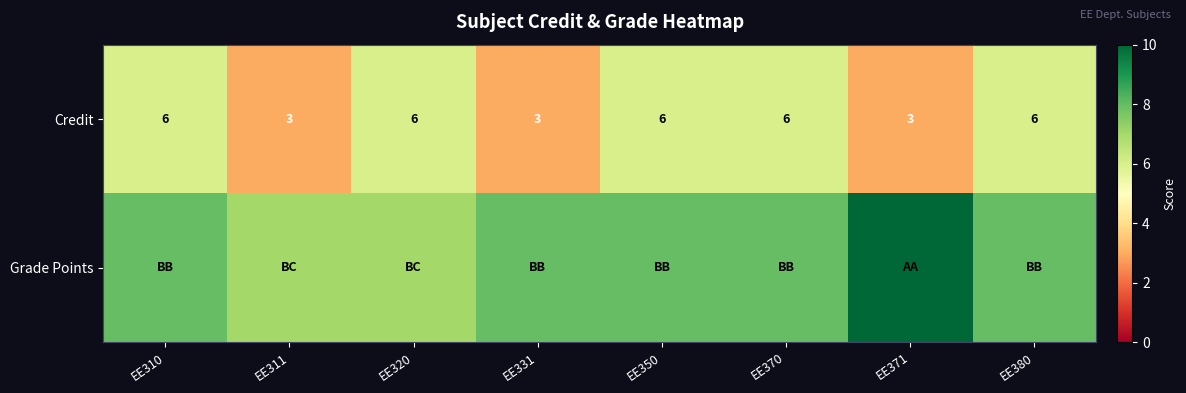

Count the Credit values in the range 3 to 6.

8